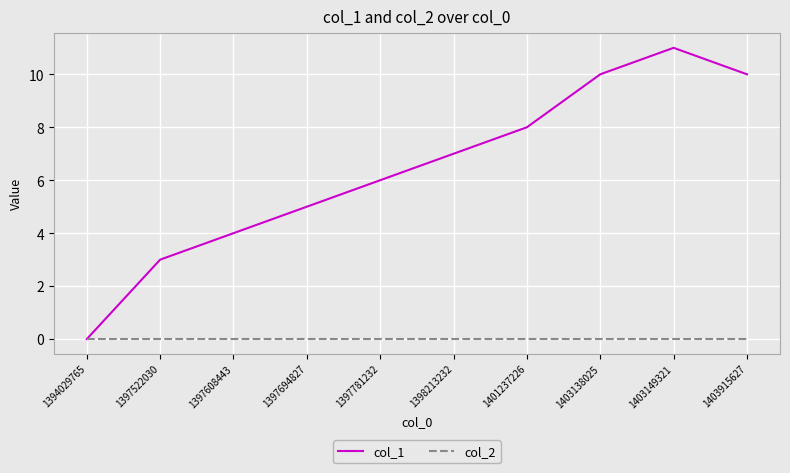

What is the total value across all series at 1397522030?

3